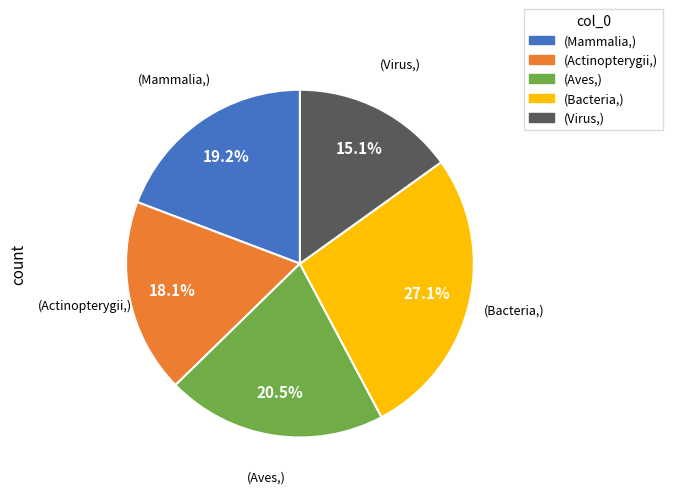

Is there a majority slice in this chart?

No